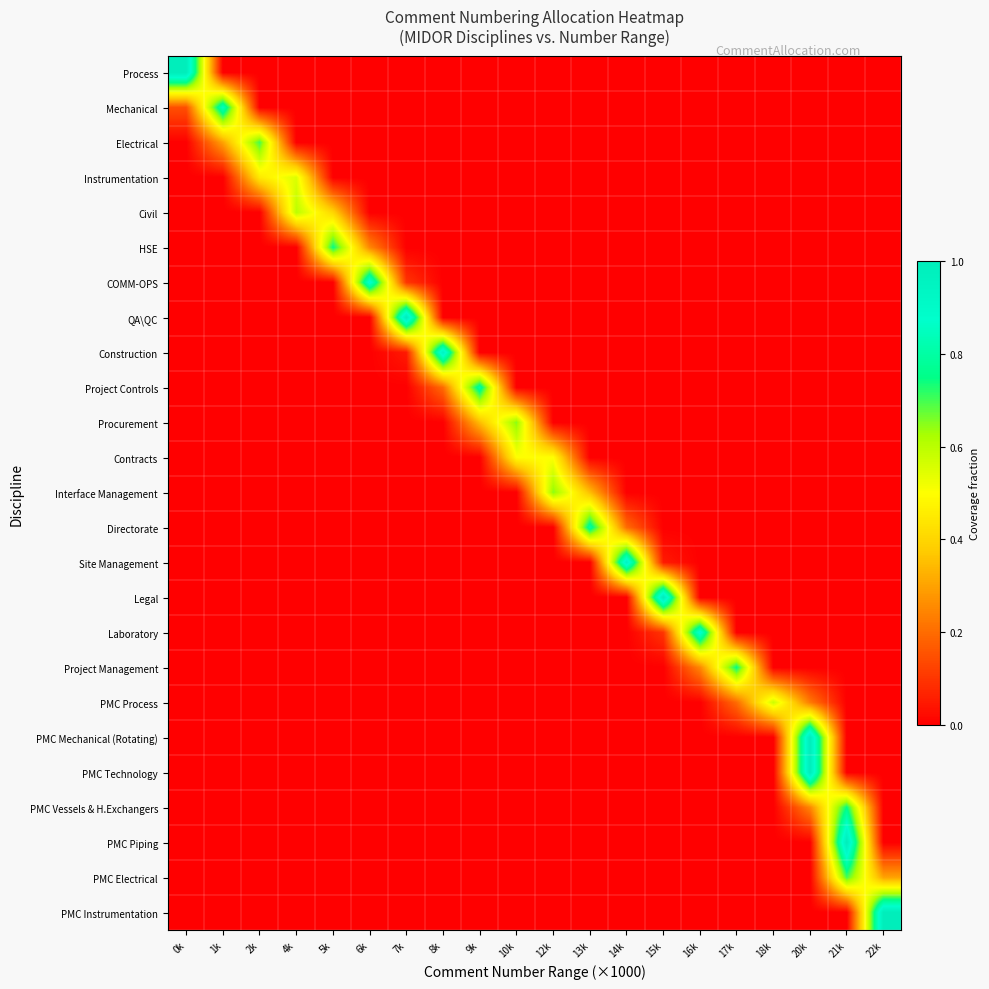

At how many categories does at least one series exceed 0?

20